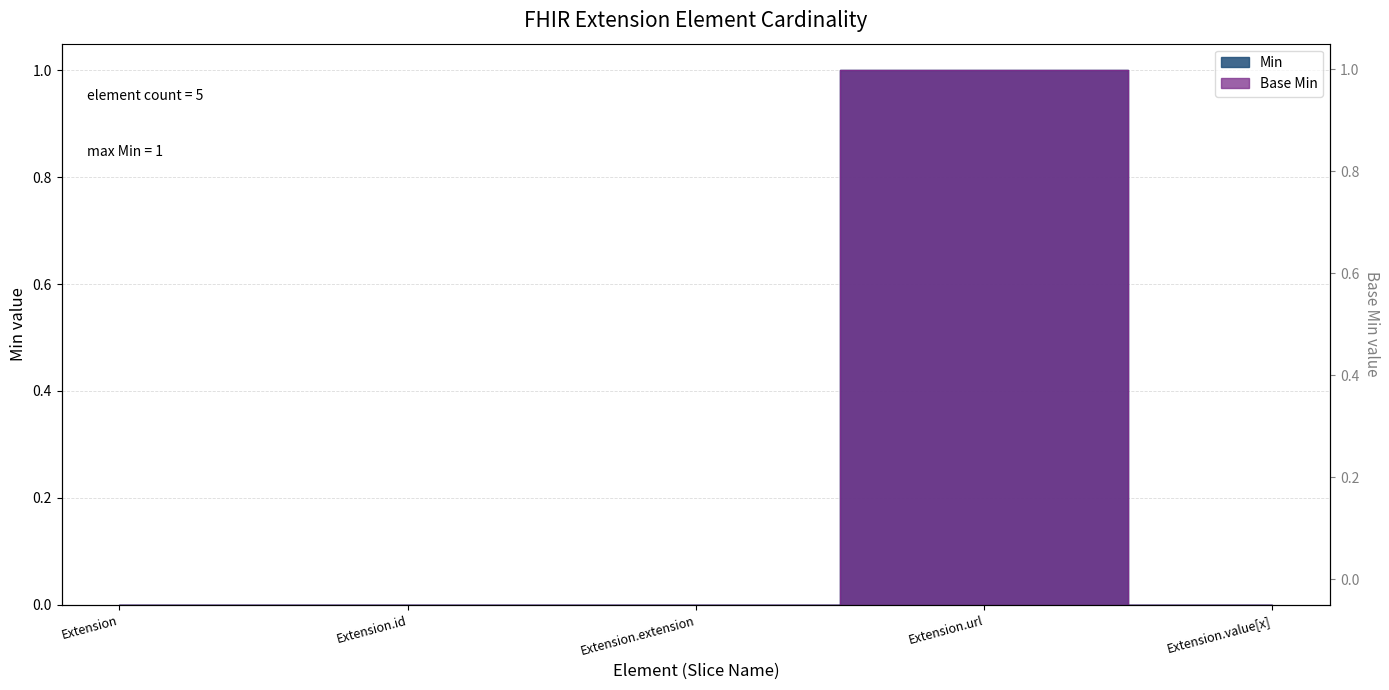

What is the difference between the maximum and minimum values in the Min series?

1